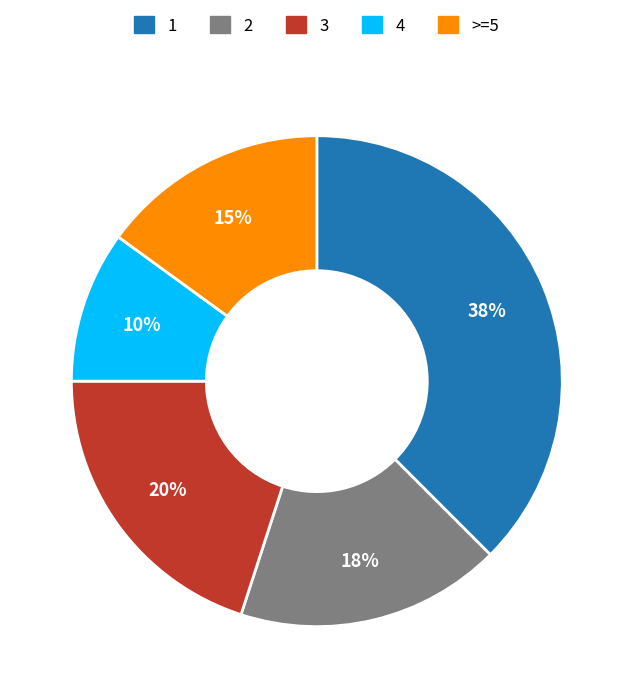

Does any single category account for the majority?

No